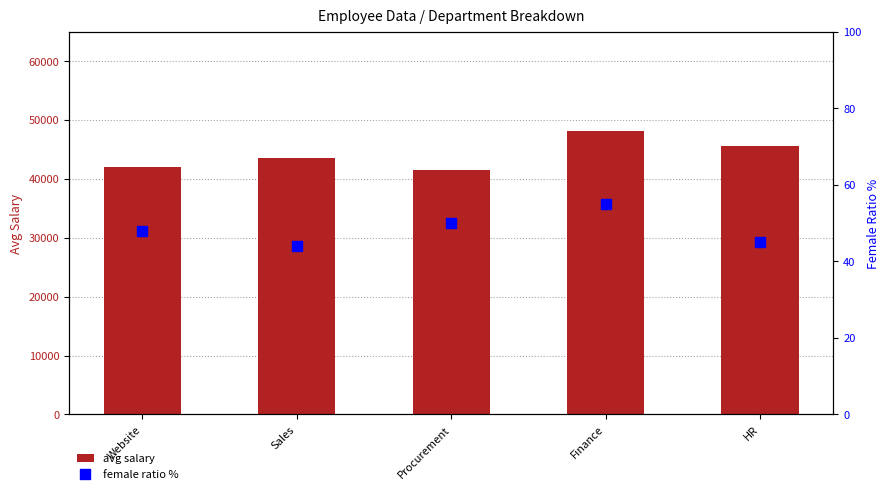

At how many categories does at least one series exceed 11775?

5